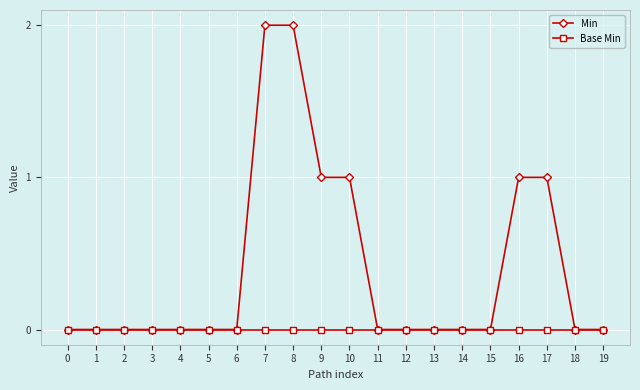

Which series has the widest spread of values?

Min